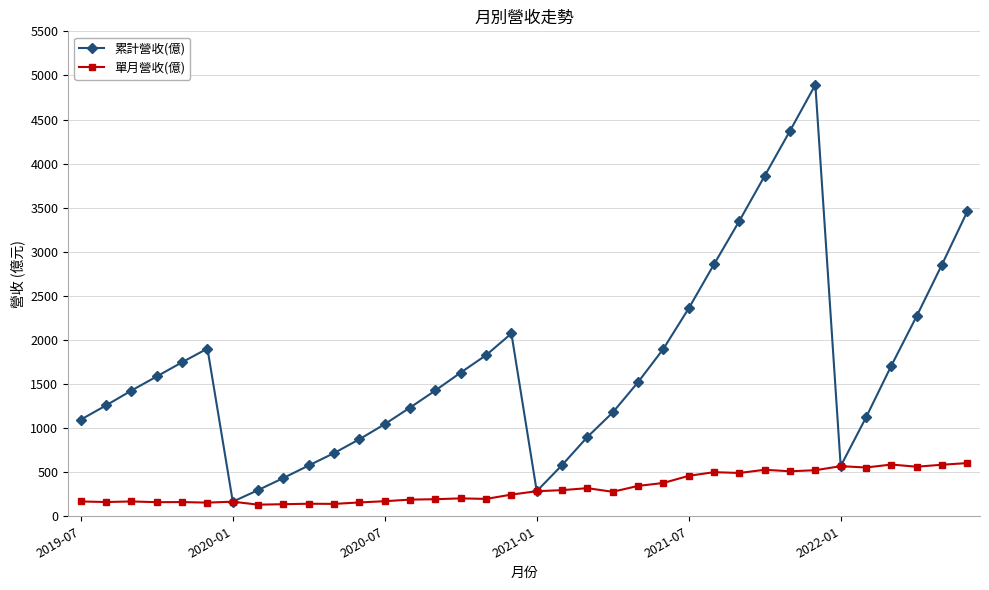

How many interior local valleys does the 累計營收(億) series have?

3